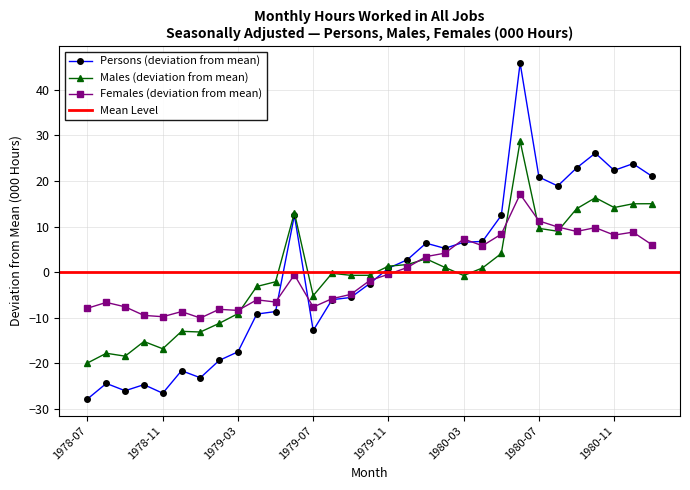

Which label corresponds to the largest value in the chart?

1980-06